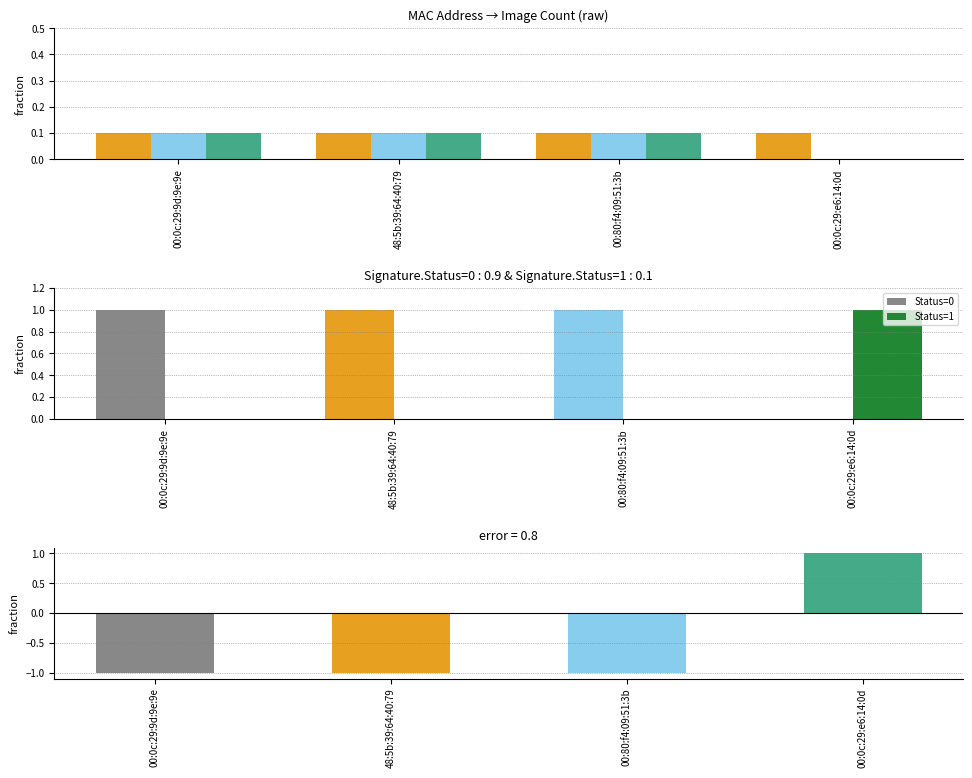

How many Image 2 values are between 0 and 1?

4